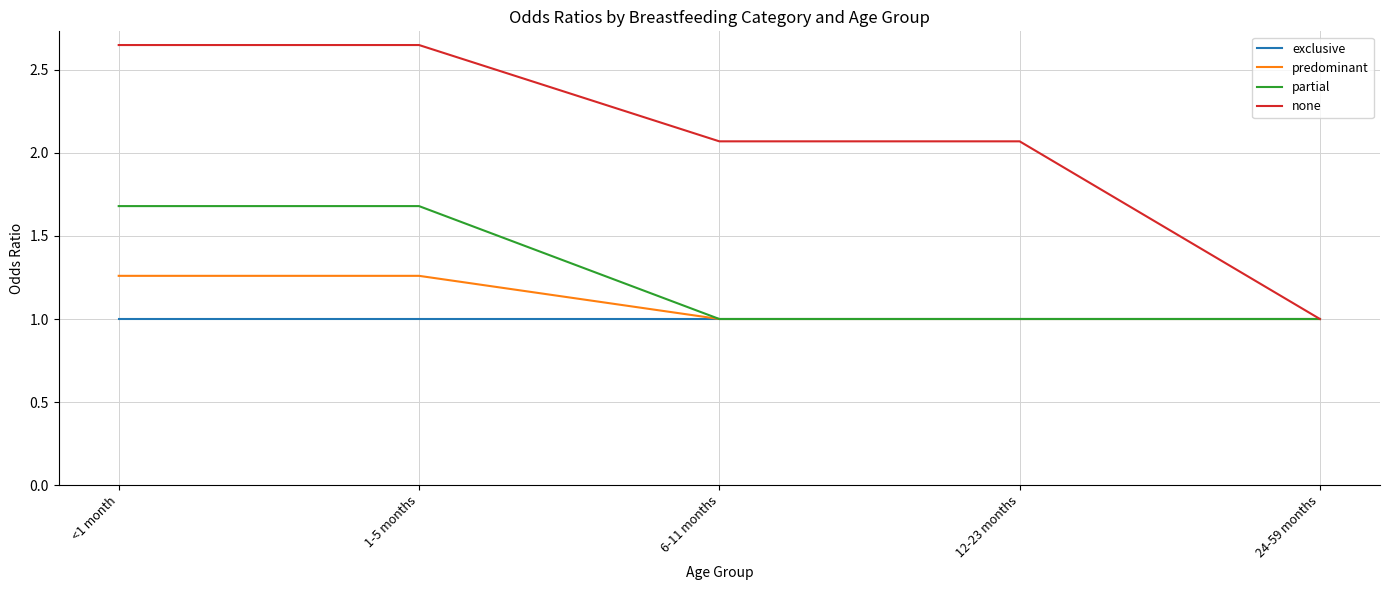

Is it true that exclusive equals 1.5 at 1-5 months?

False